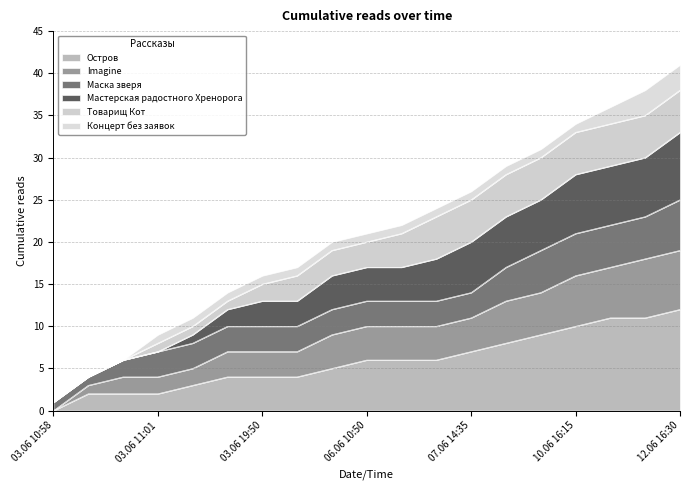

Which category has the lowest value in the Остров series?

03.06 10:58